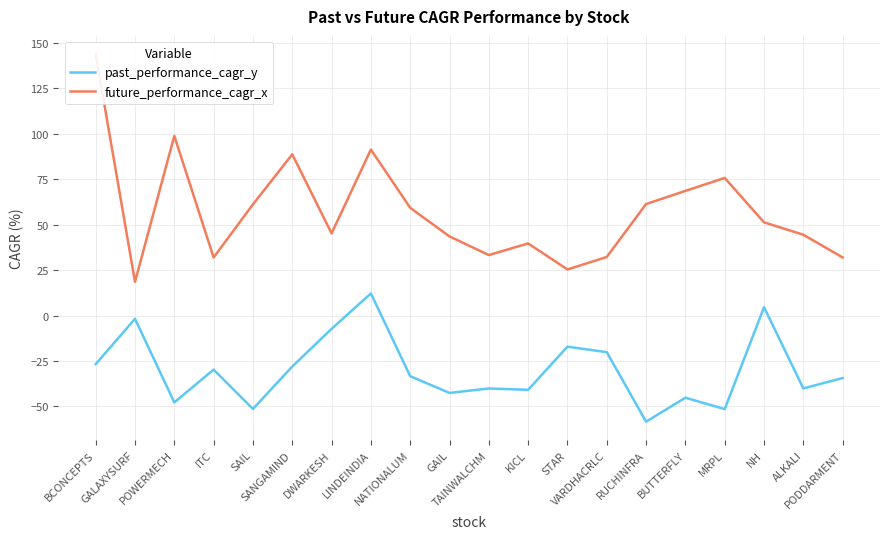

What is the label of the 2nd point from the left?

GALAXYSURF